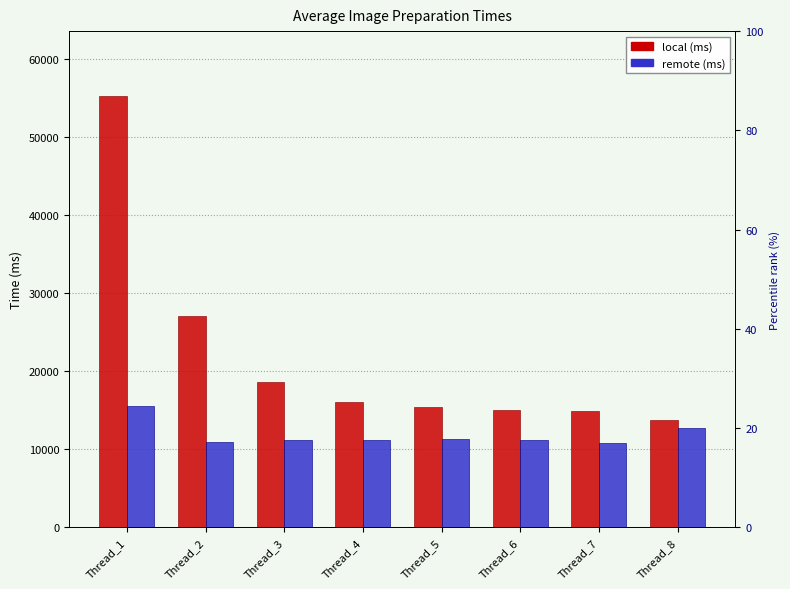

Is the value of local at Thread_5 greater than the value of remote at Thread_1?

No